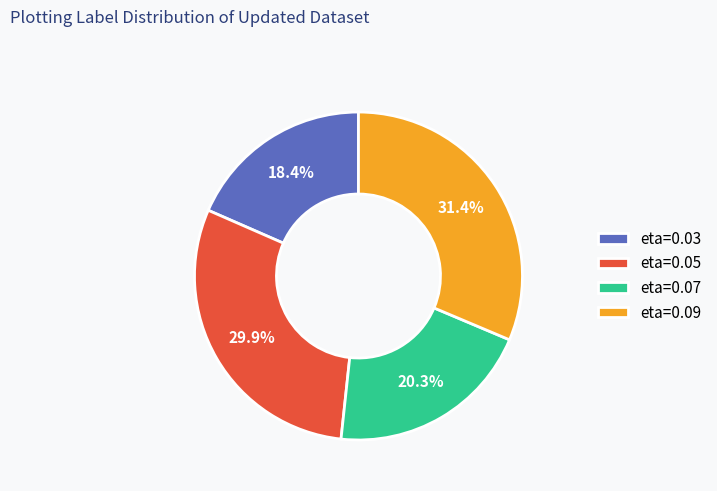

Between eta=0.05 and eta=0.07, which is larger?

eta=0.05